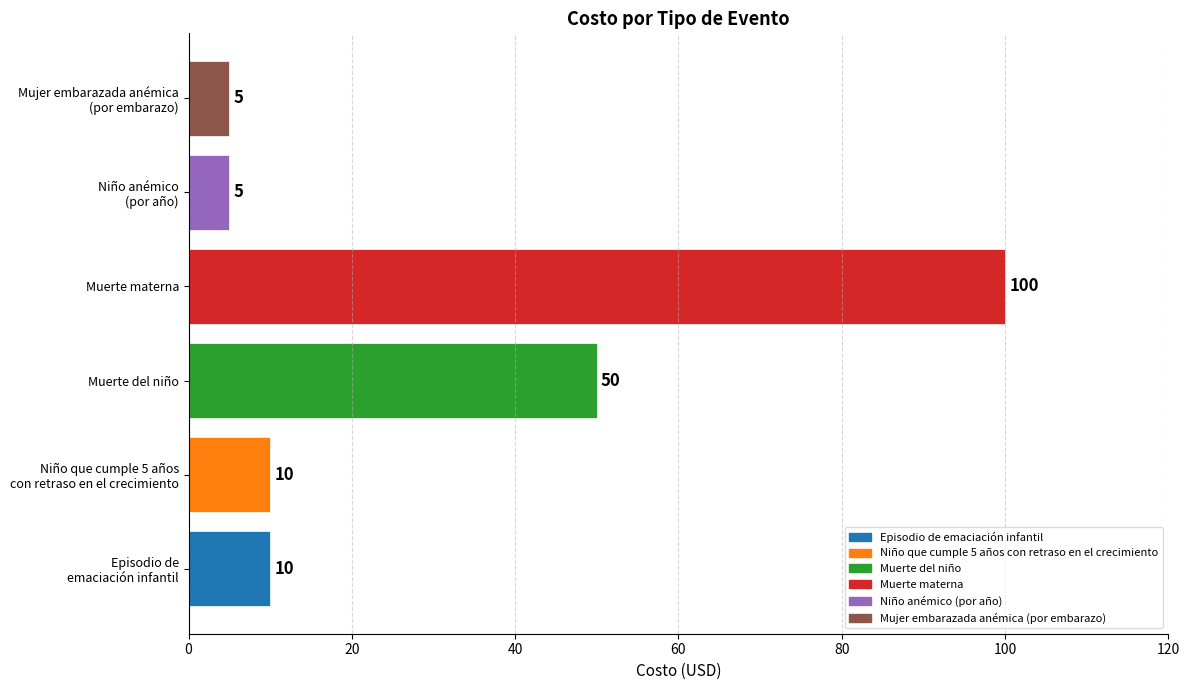

What is the average value?

30